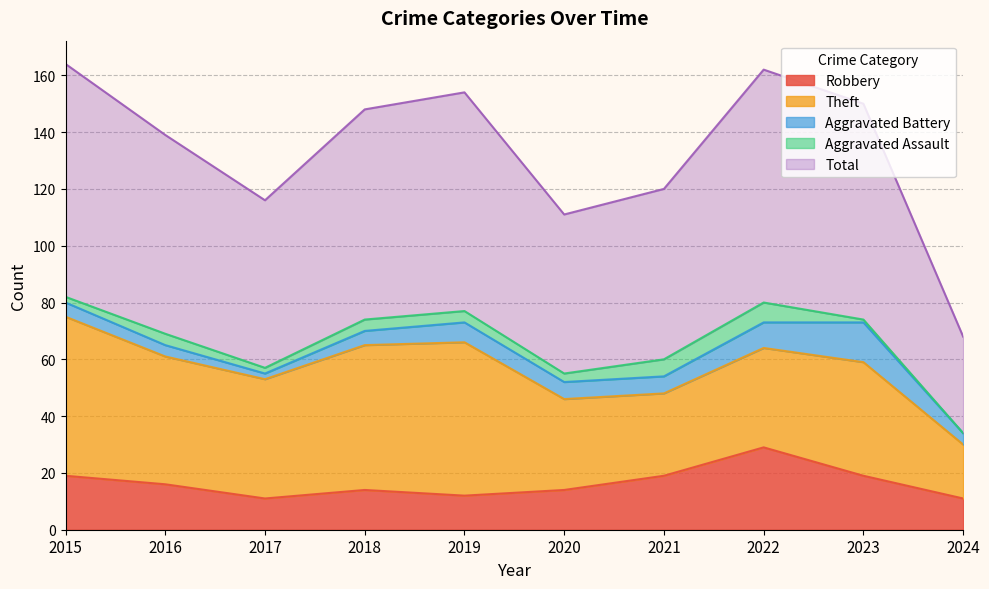

How many distinct data groups are displayed?

5